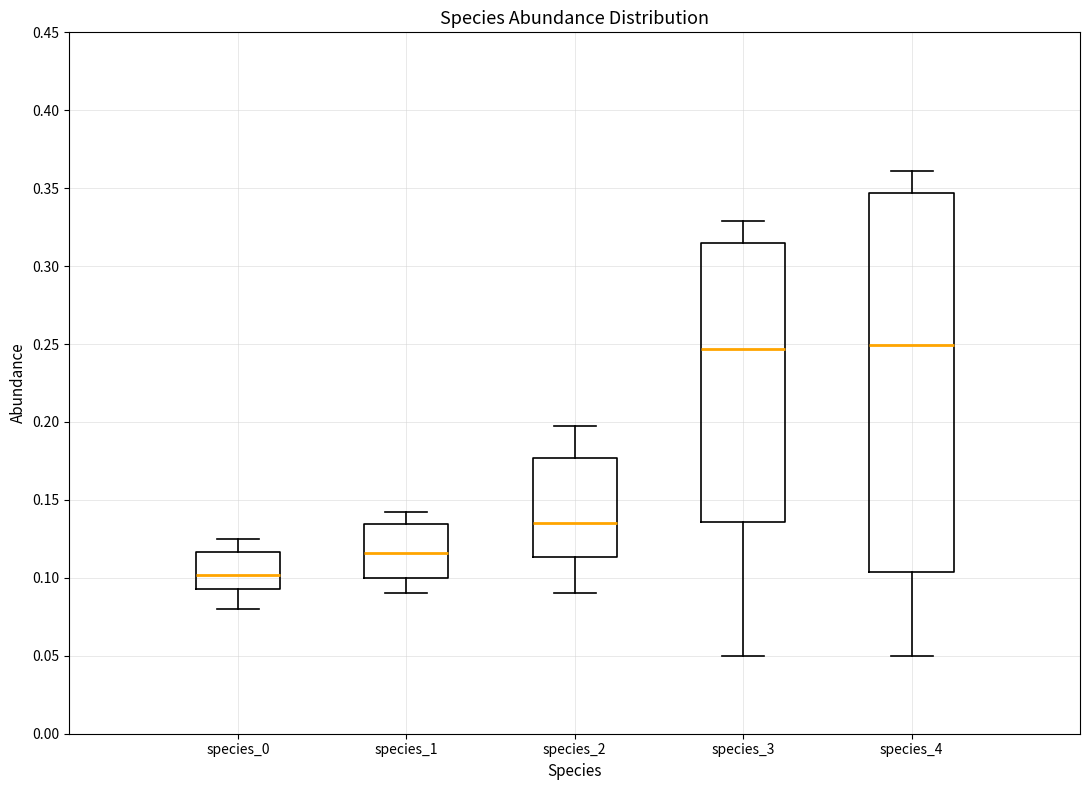

Comparing the boxes themselves (not the whiskers), which one is the tallest?

species_4